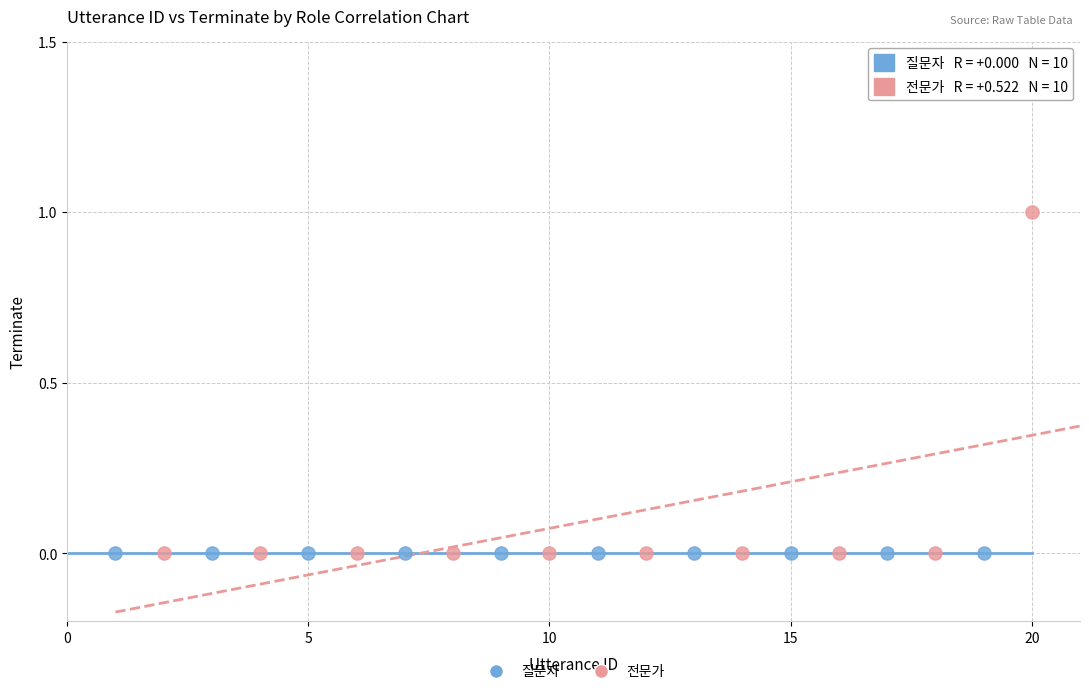

What are all the series names shown in the legend?

질문자, 전문가